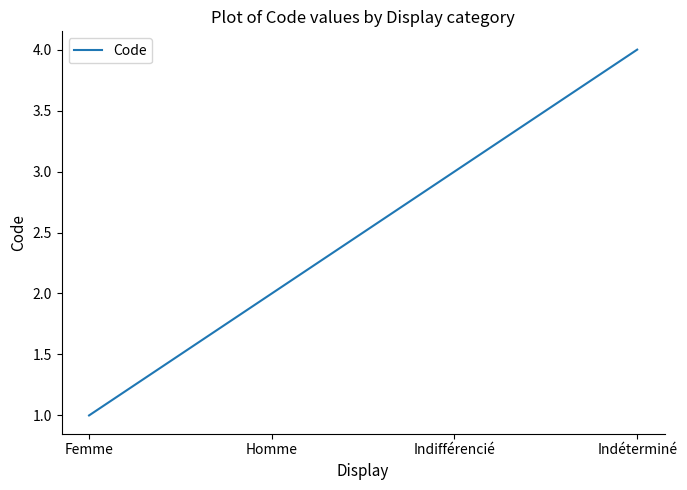

What position from the right is Indifférencié?

2